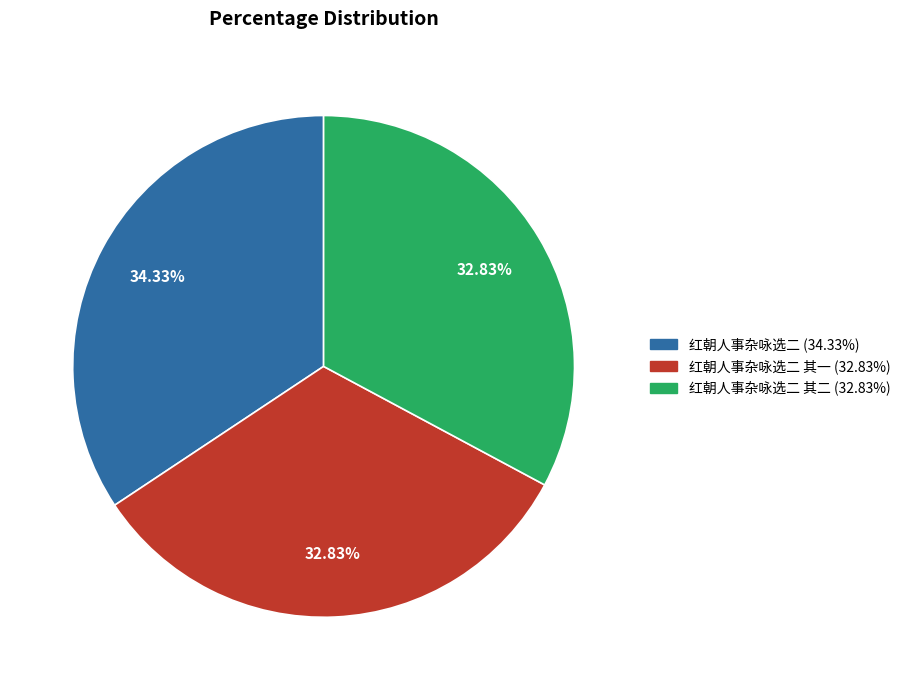

Is there any slice that represents more than half of the pie?

No